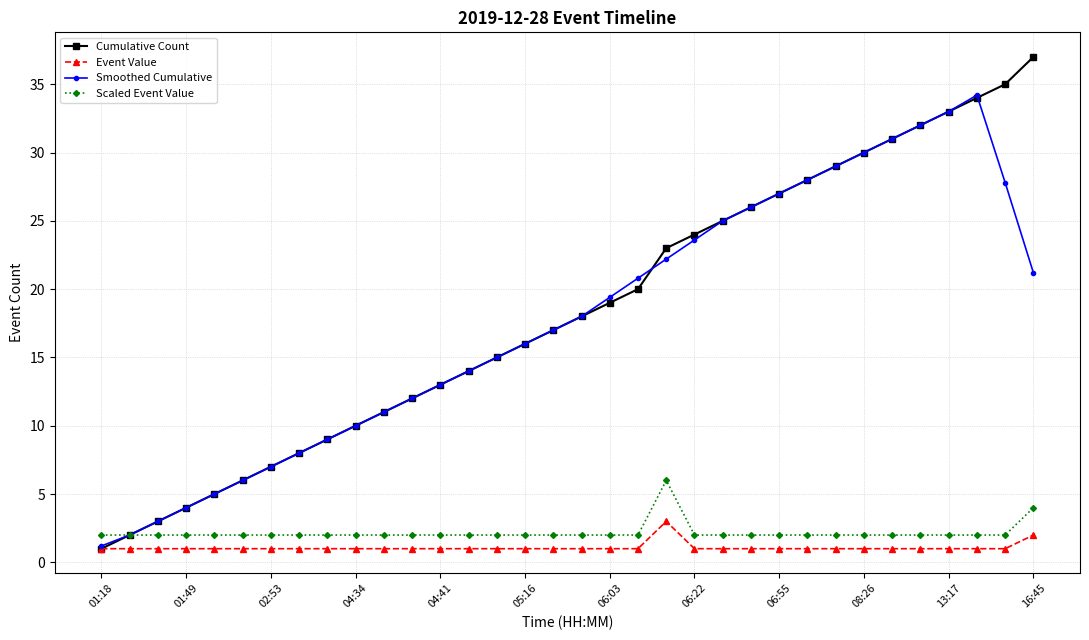

Which series has the largest range (max minus min)?

Cumulative Count